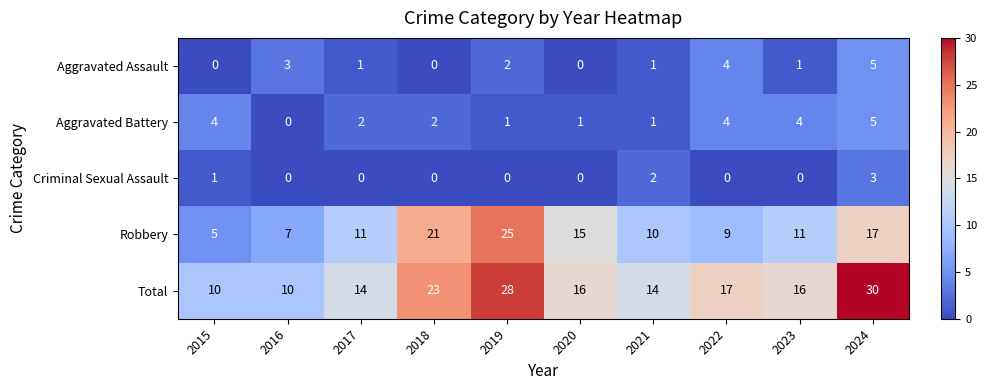

What is the sum of all Aggravated Battery values?

24